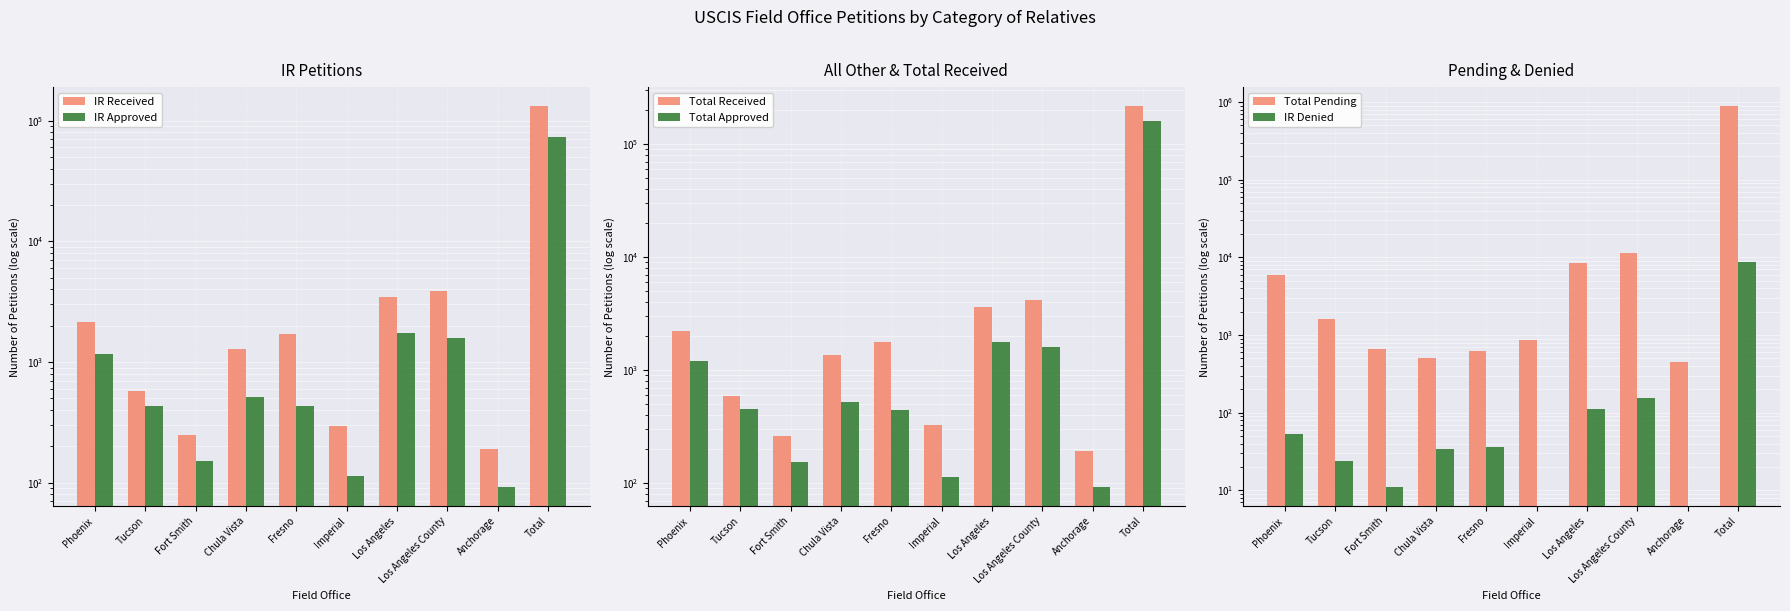

What is the label of the 2nd bar from the right?

Anchorage